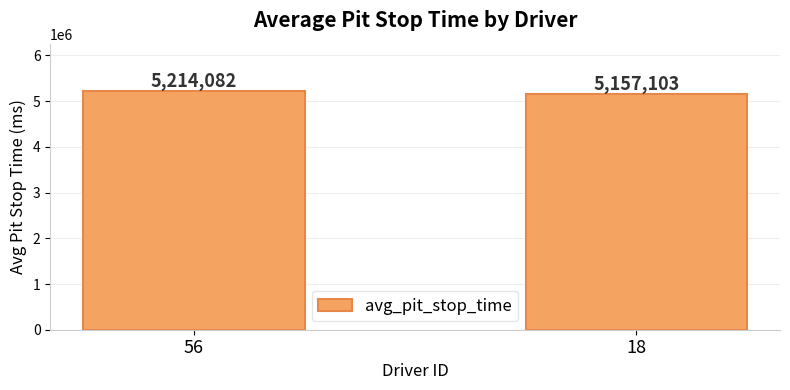

Rank the categories by value from lowest to highest.

18, 56